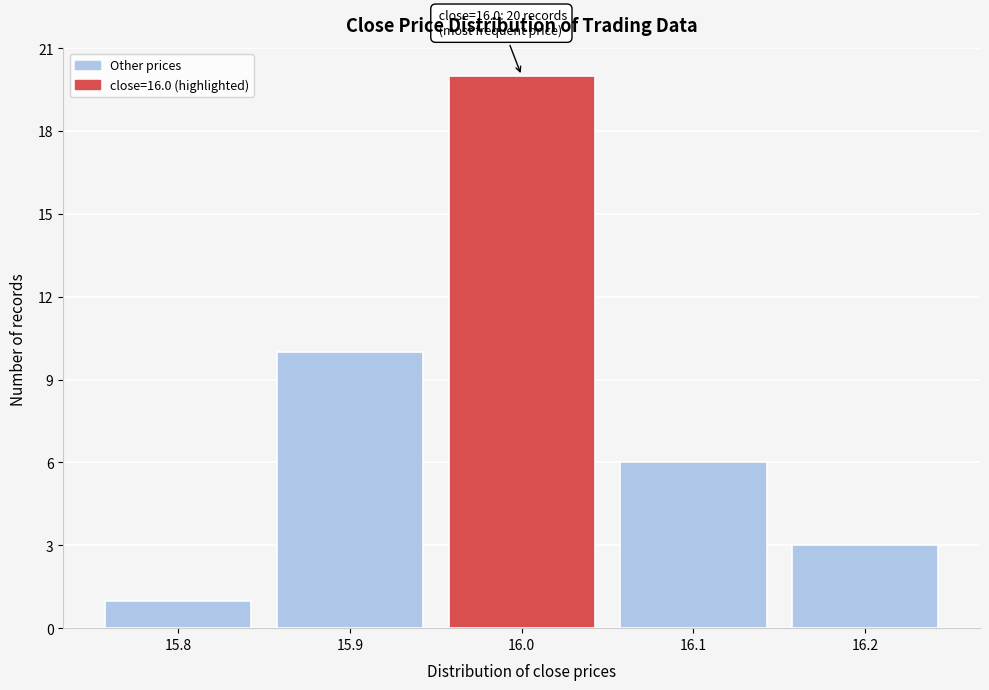

Reading left to right, what are all the values shown in this chart?

15.8=1	15.9=10	16.0=20	16.1=6	16.2=3